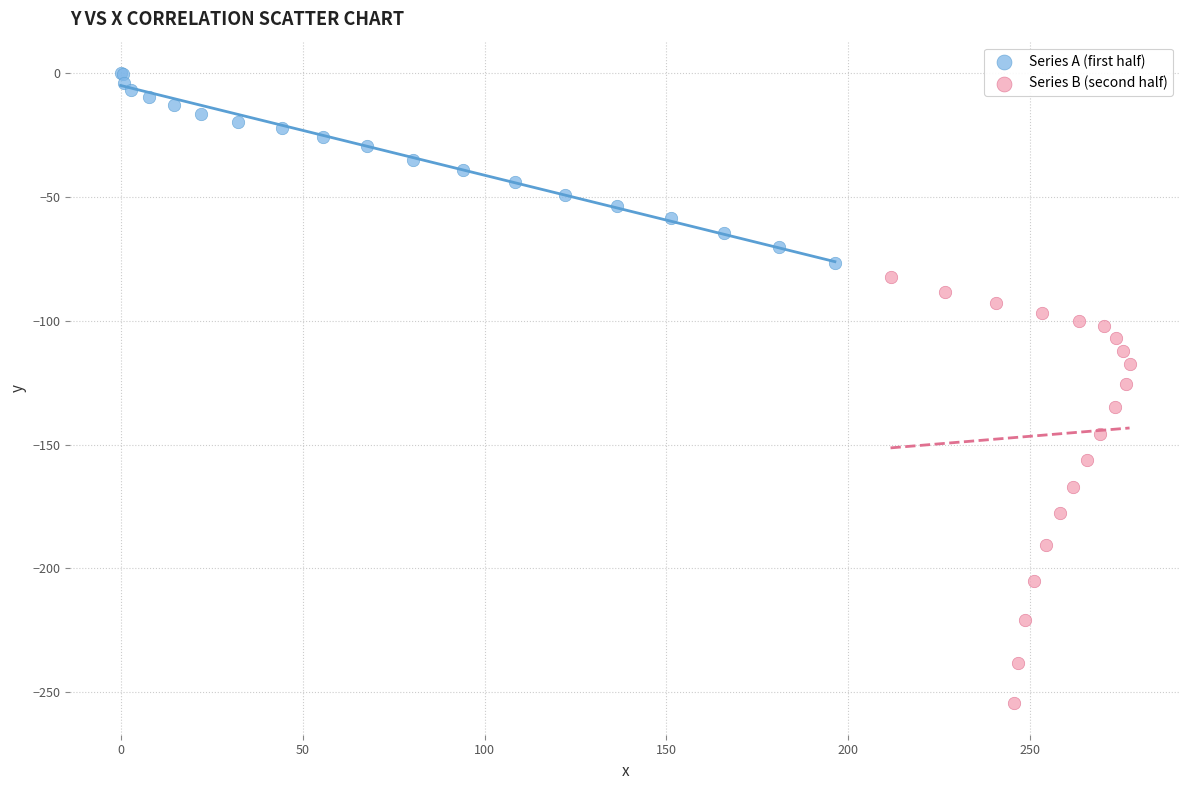

What are all the series names shown in the legend?

Series A (first half), Series B (second half)